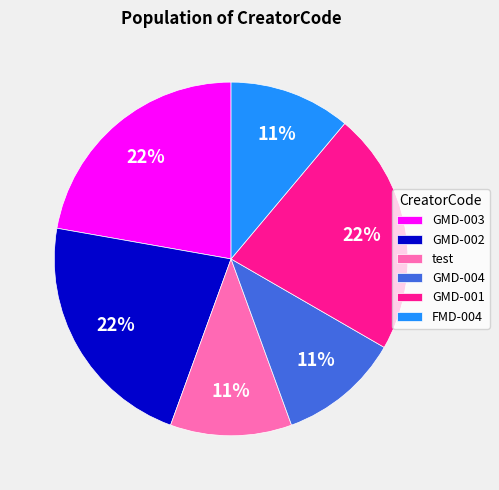

Do GMD-004 and test together represent more than half of the pie?

No